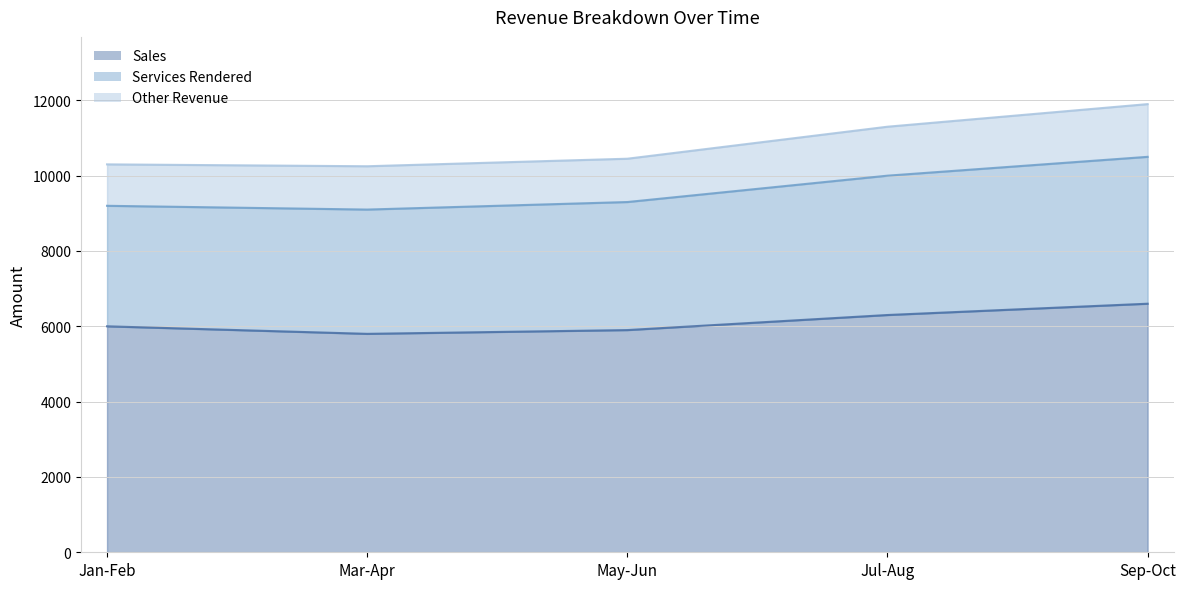

Which series has the largest range (max minus min)?

Services Rendered